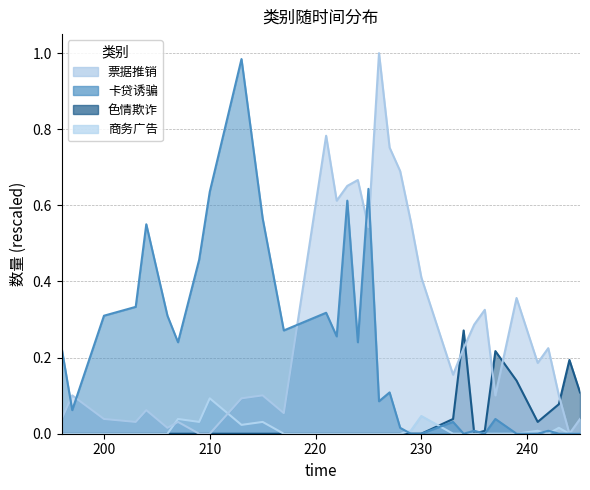

How many interior local peaks does the 卡贷诱骗 series have?

10